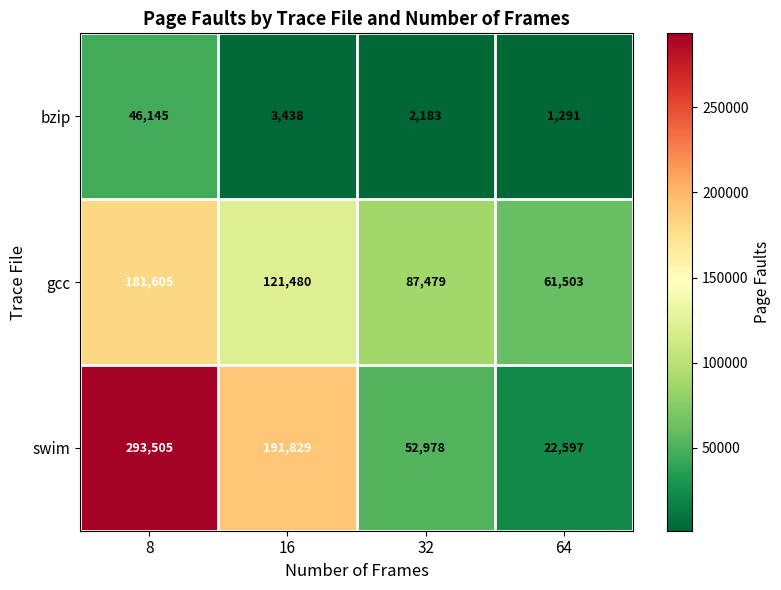

The value of swim at 8 is 454093. True or false?

False